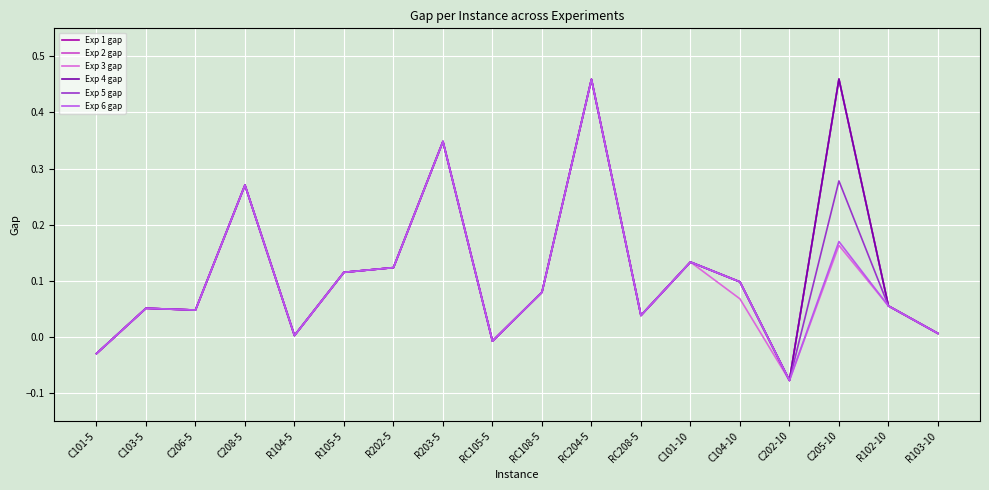

Is this an area chart (filled region under the line)?

No